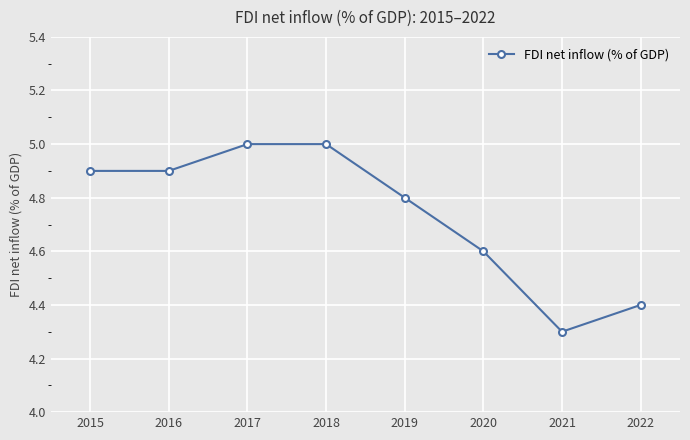

What is the change in value from 2016 to 2020?

-0.3